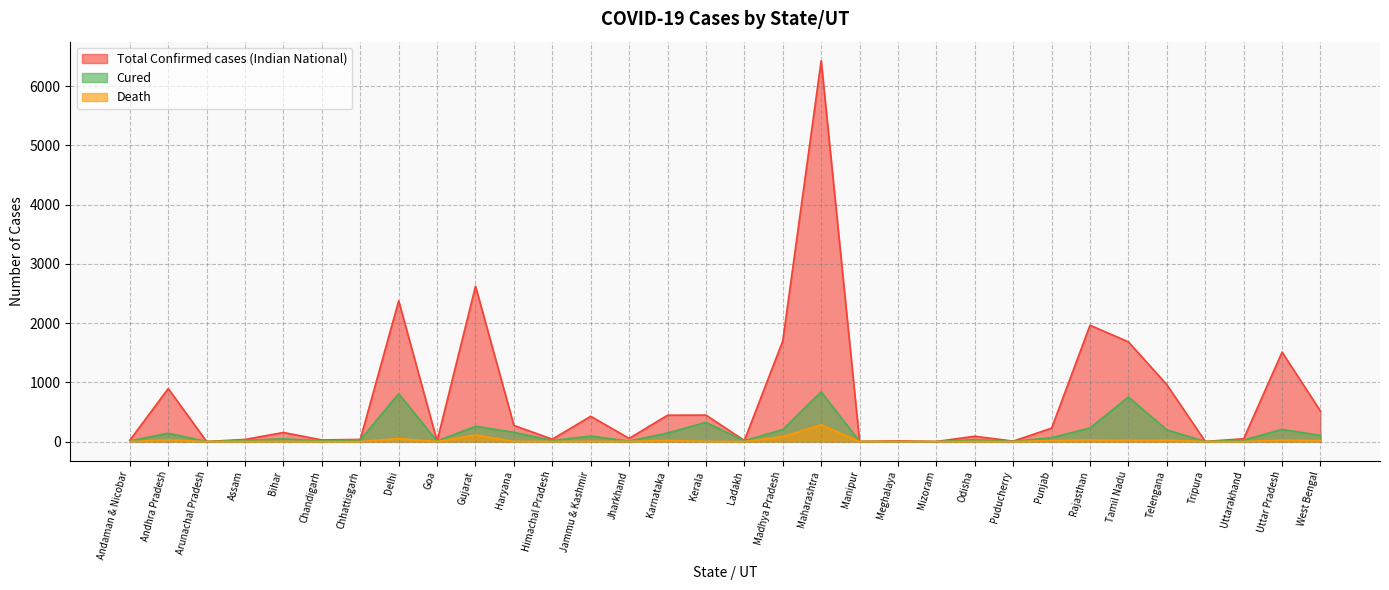

What is the maximum value for Total Confirmed cases (Indian National)?

6430